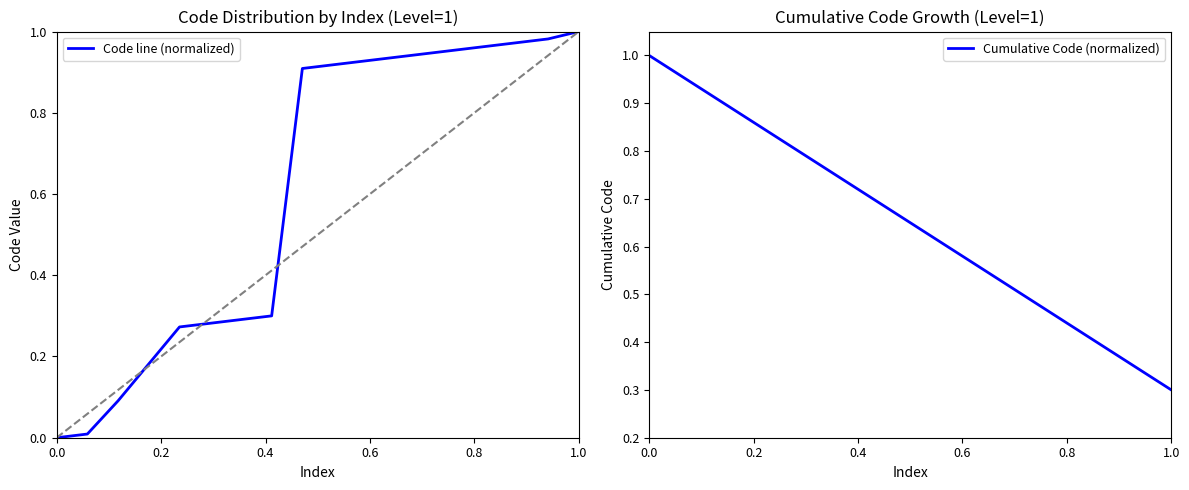

What is the value of the Cumulative Code (normalized) point at the 5th from the left?

0.8